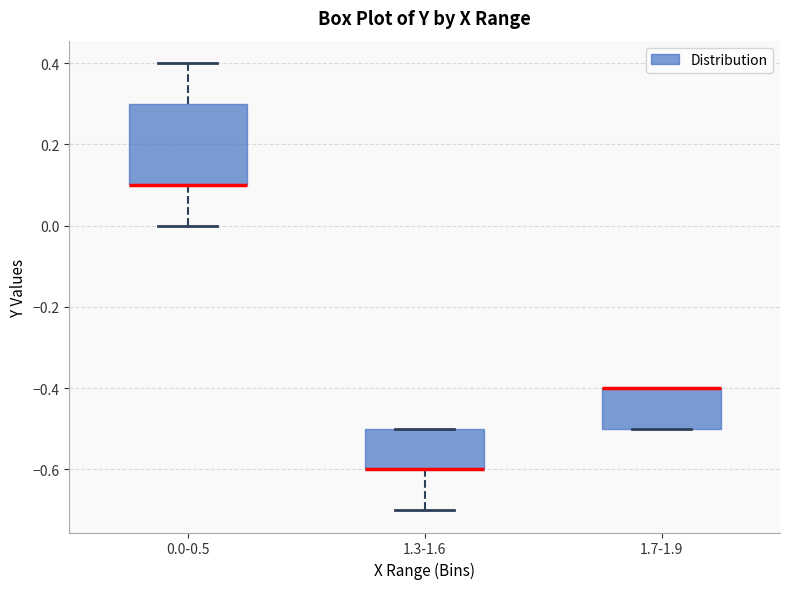

Reading left to right, read every box against the y-axis: the position of its median line, the range the box covers, and the ends of its whiskers. The values are not printed on the chart, so give them approximately, as read against the axis.

0.0-0.5: median 0.1 (drawn on the box's lower edge), box 0.1 to 0.3, whiskers 0.0 to 0.4
1.3-1.6: median -0.6 (drawn on the box's lower edge), box -0.6 to -0.5, whiskers -0.7 to -0.5
1.7-1.9: median -0.4 (drawn on the box's upper edge), box -0.5 to -0.4, whiskers -0.5 to -0.4